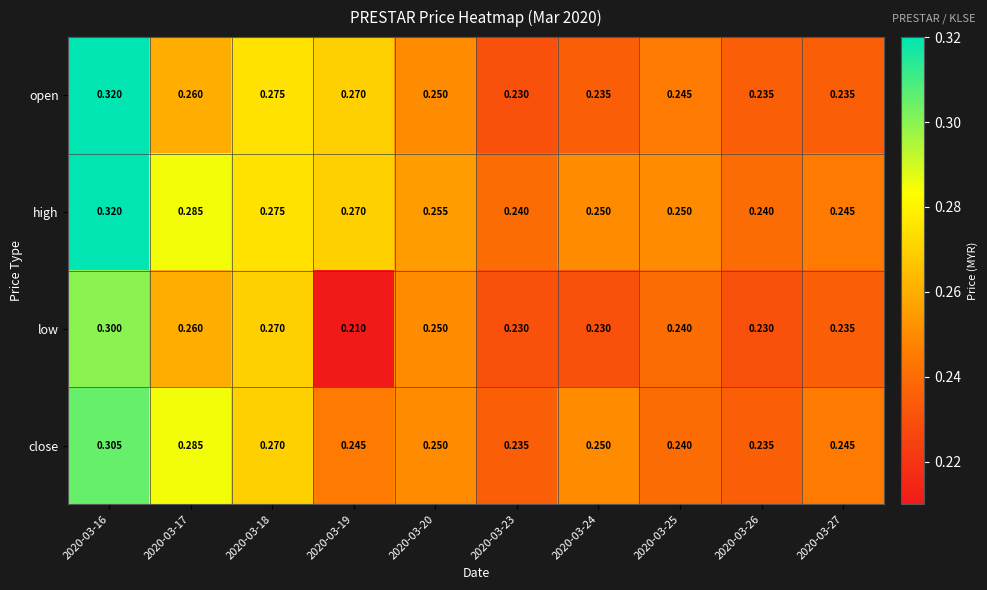

Is the value of low at 2020-03-16 greater than the value of close at 2020-03-16?

No